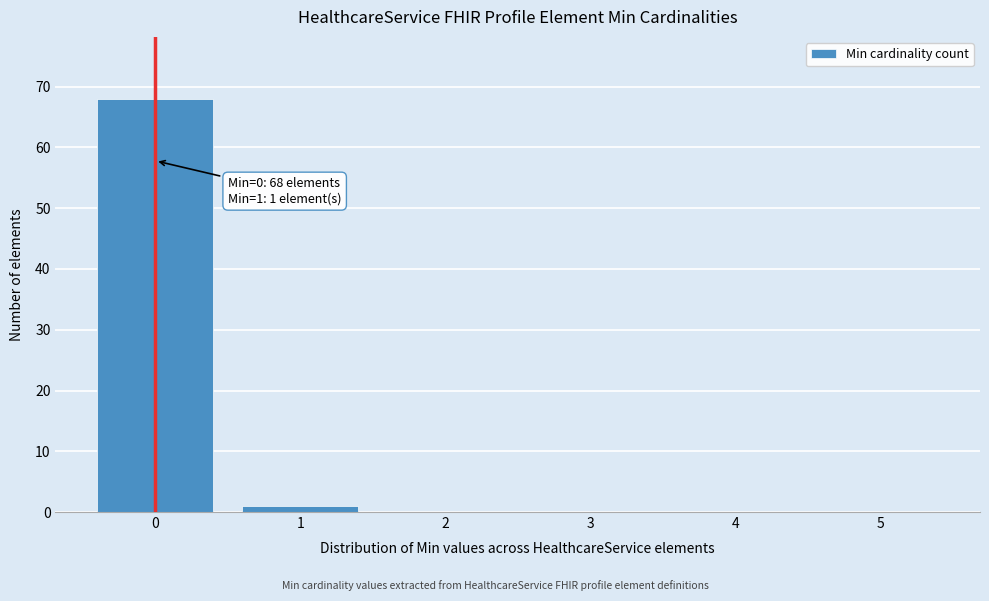

Over which range of the x-axis is the bar tallest?

-0.5 to 0.5